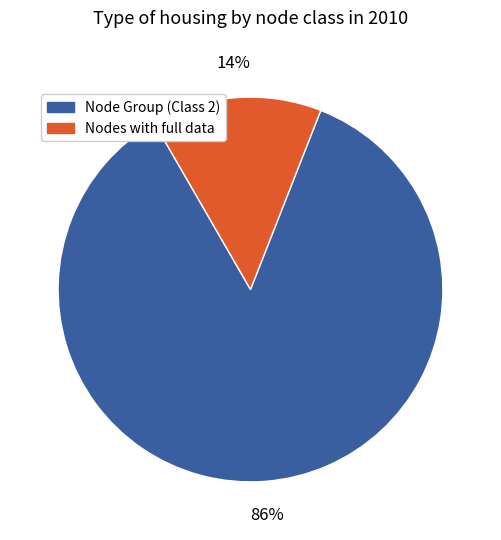

Does any single category account for the majority?

Yes